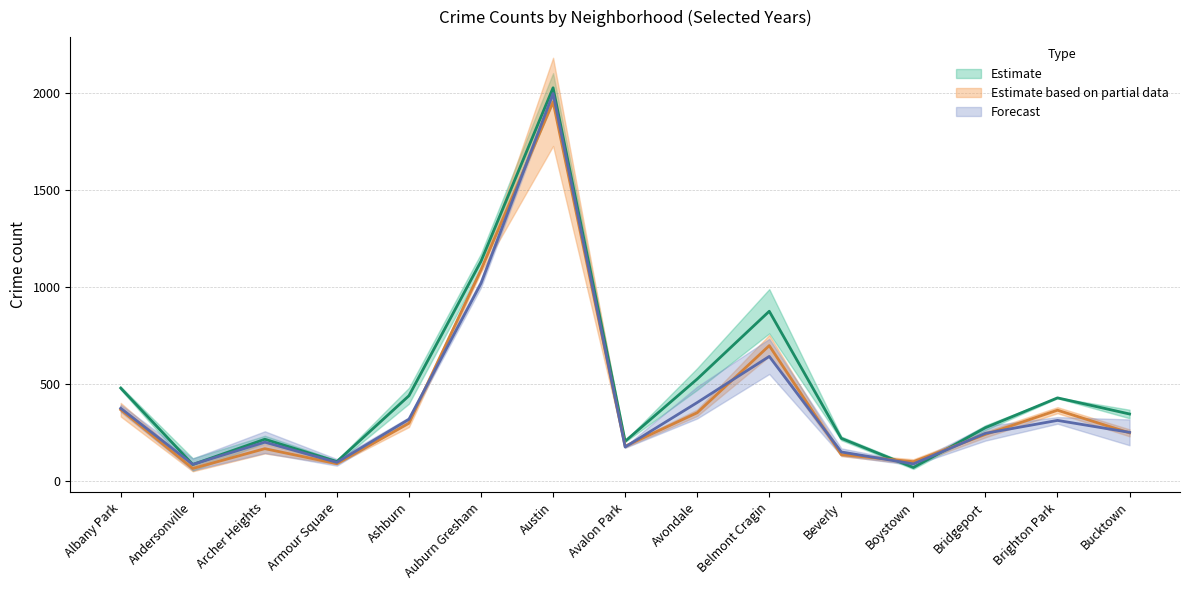

Which series has the largest total across all categories?

2024